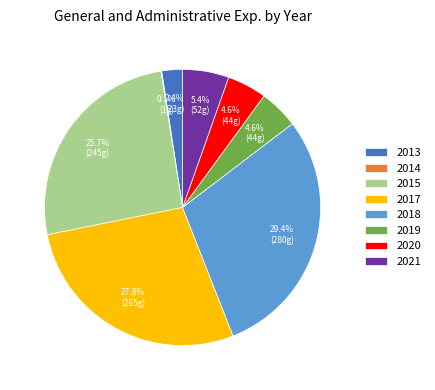

Is 2021 the majority of the pie?

No